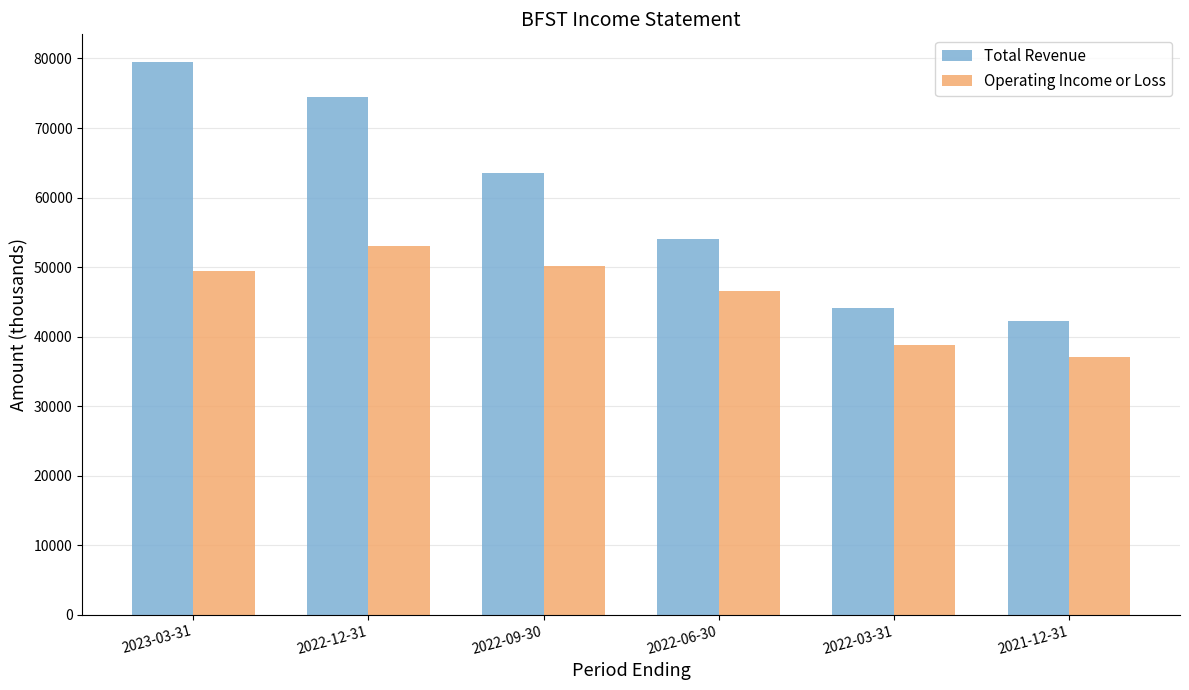

What are all the series names shown in the legend?

Total Revenue, Operating Income or Loss